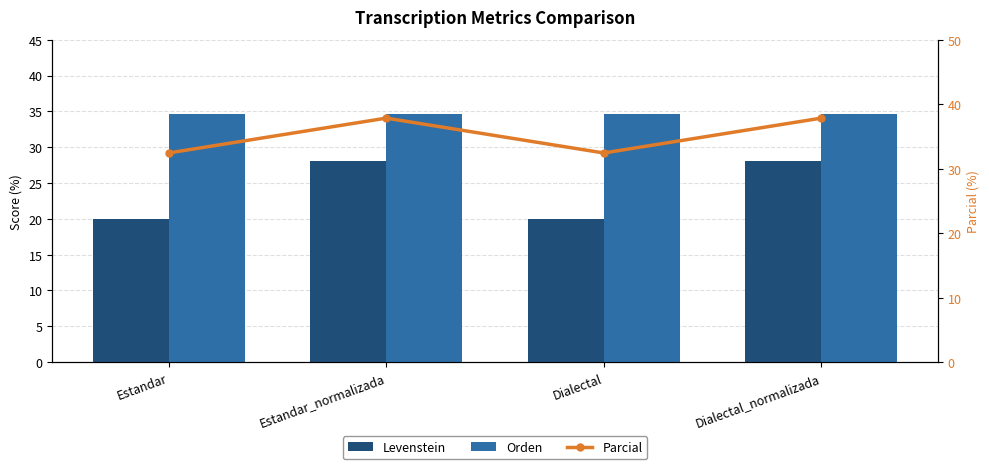

Reading left to right, transcribe all the data shown in this chart.

Levenstein: 20.0	28.1	20.0	28.1
Orden: 34.6	34.6	34.6	34.6
Parcial: 32.4	37.8	32.4	37.8